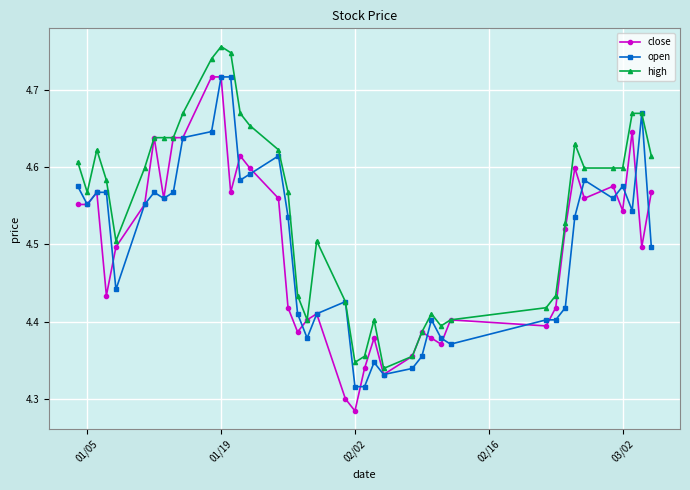

How many open values are between 4 and 5?

40